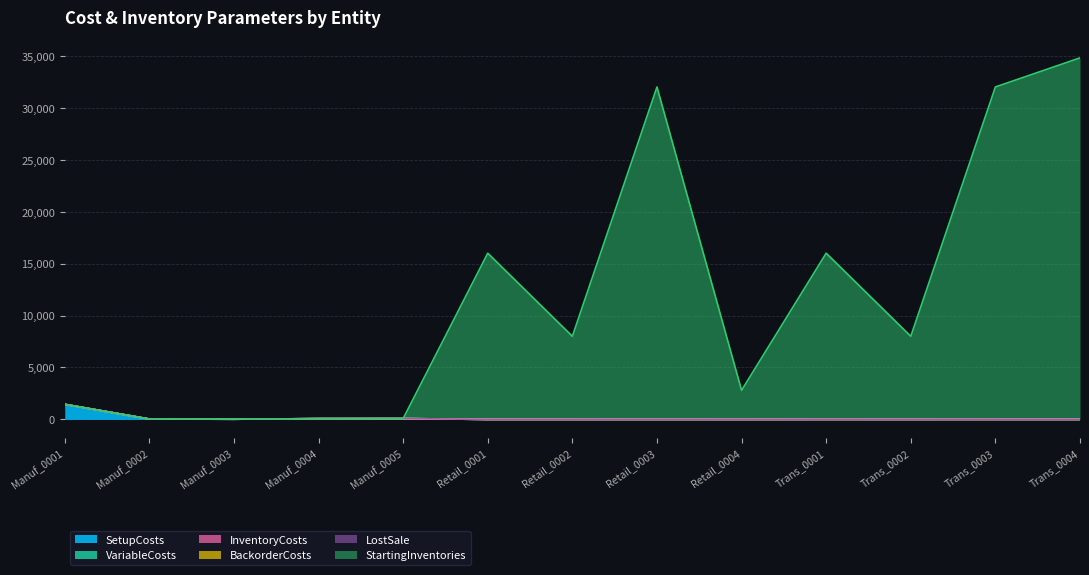

Which category has the lowest value in the VariableCosts series?

Manuf_0001